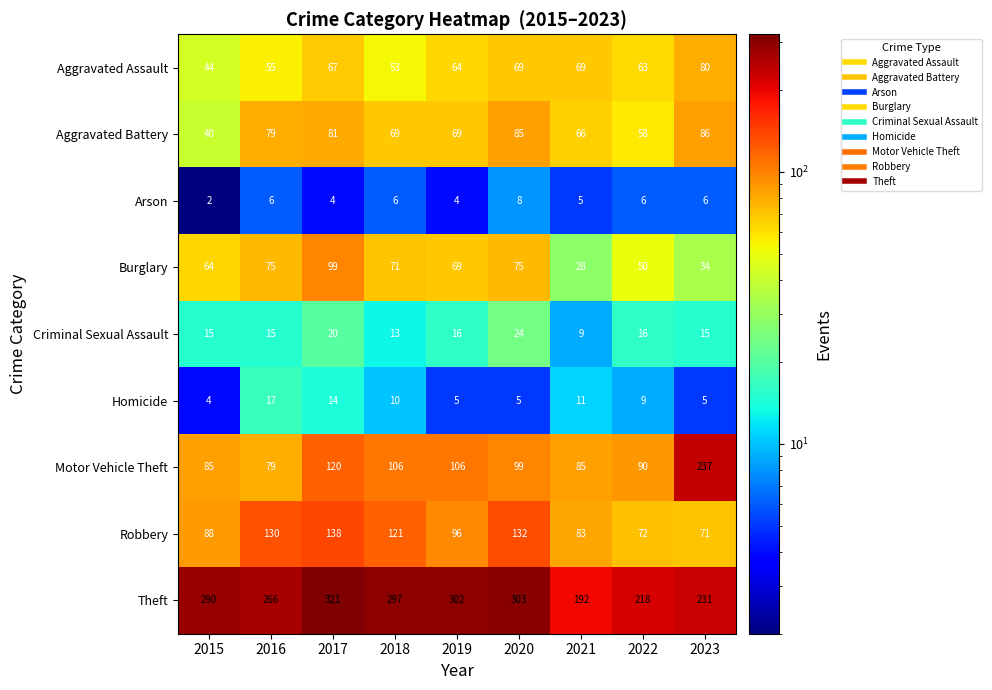

List the series in order of their peak value, lowest first.

Arson, Homicide, Criminal Sexual Assault, Aggravated Assault, Aggravated Battery, Burglary, Robbery, Motor Vehicle Theft, Theft